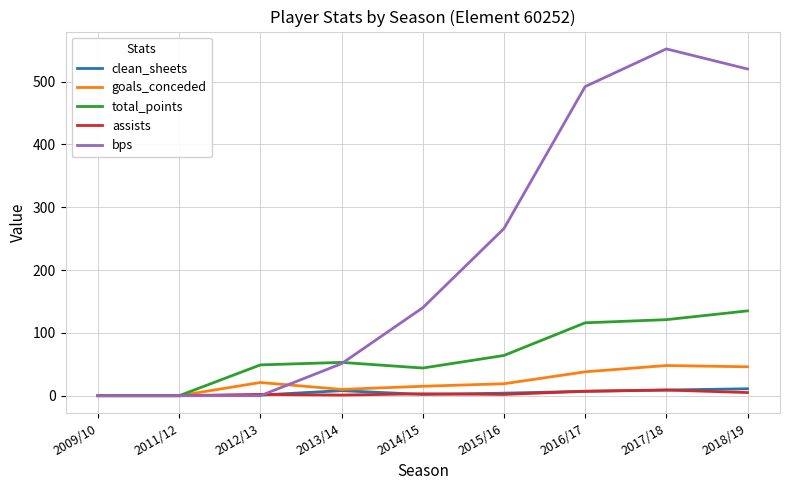

What is the total value across all series at 2015/16?

355